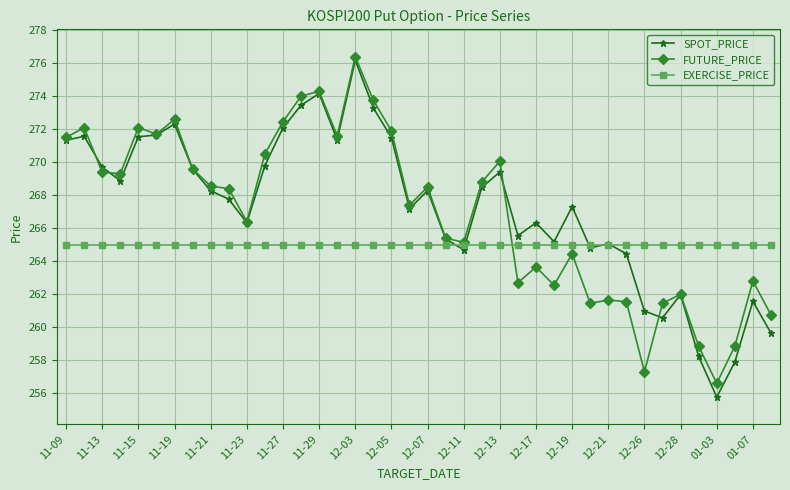

What is the value of the FUTURE_PRICE point at the 18th from the left?

273.8